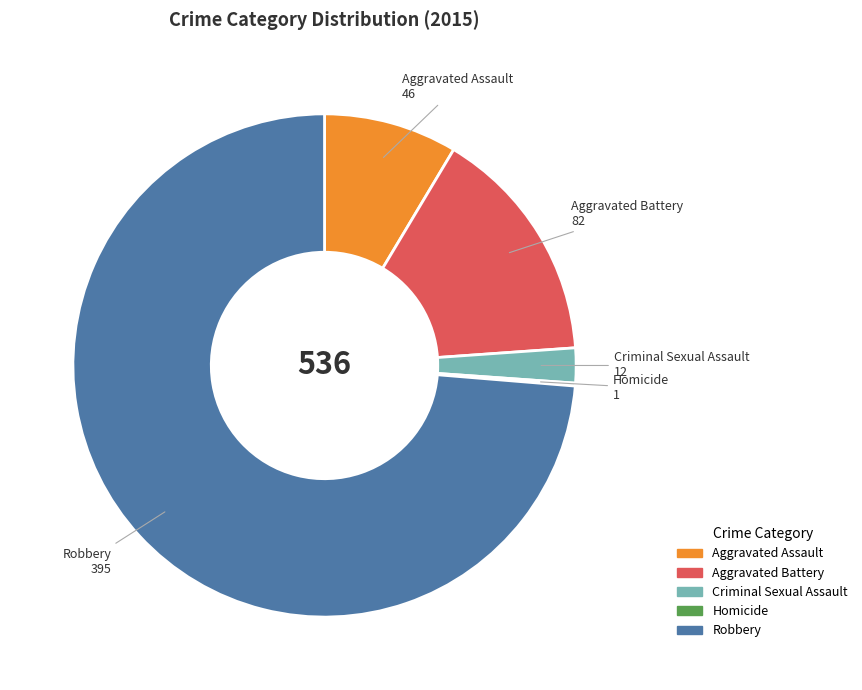

Which category accounts for the majority?

Robbery